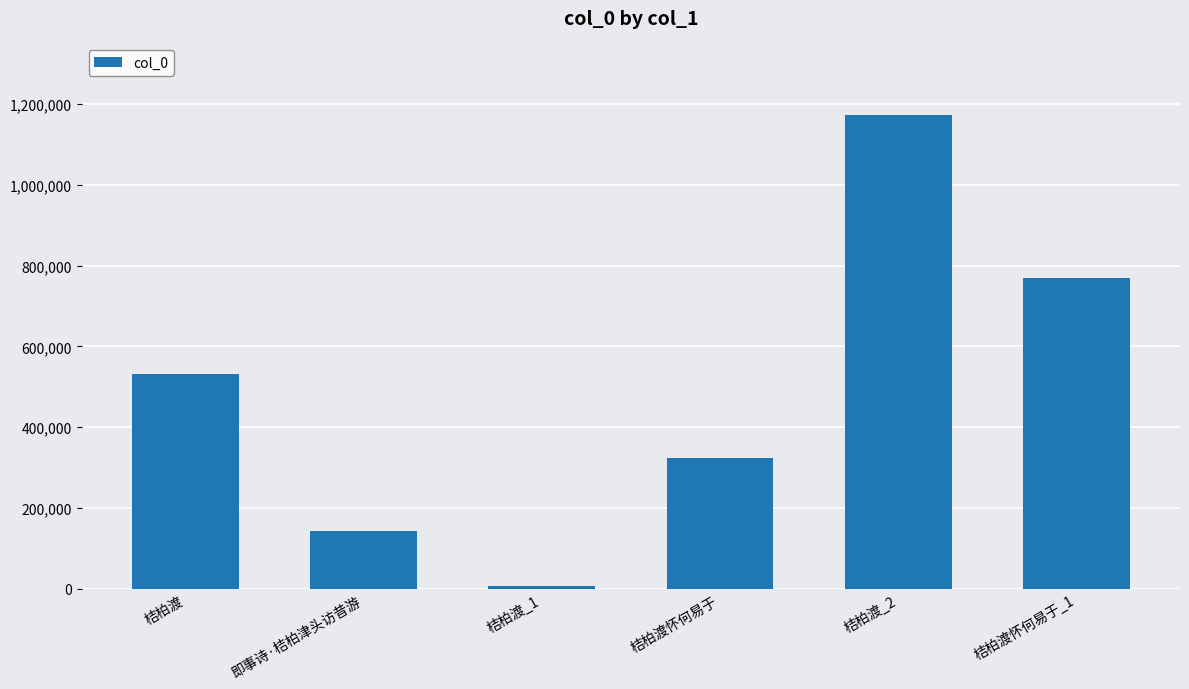

Rank the categories by value from lowest to highest.

桔柏渡_1, 即事诗·桔柏津头访昔游, 桔柏渡怀何易于, 桔柏渡, 桔柏渡怀何易于_1, 桔柏渡_2